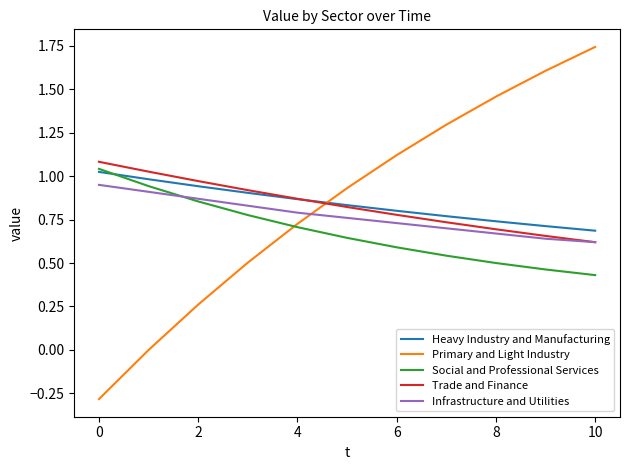

Is this an area chart (filled region under the line)?

No